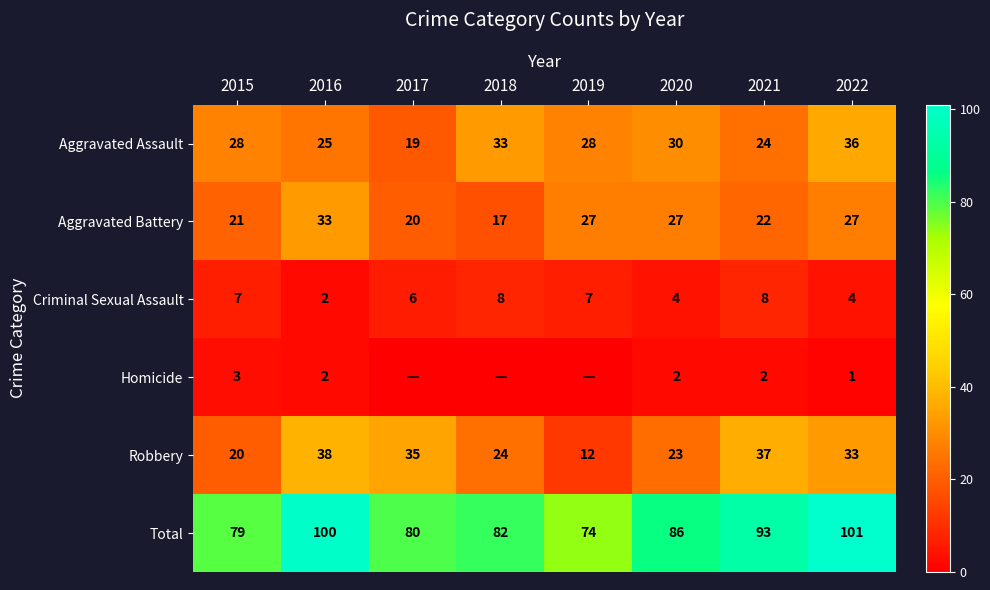

What is the difference between the highest and lowest values at 2015?

76